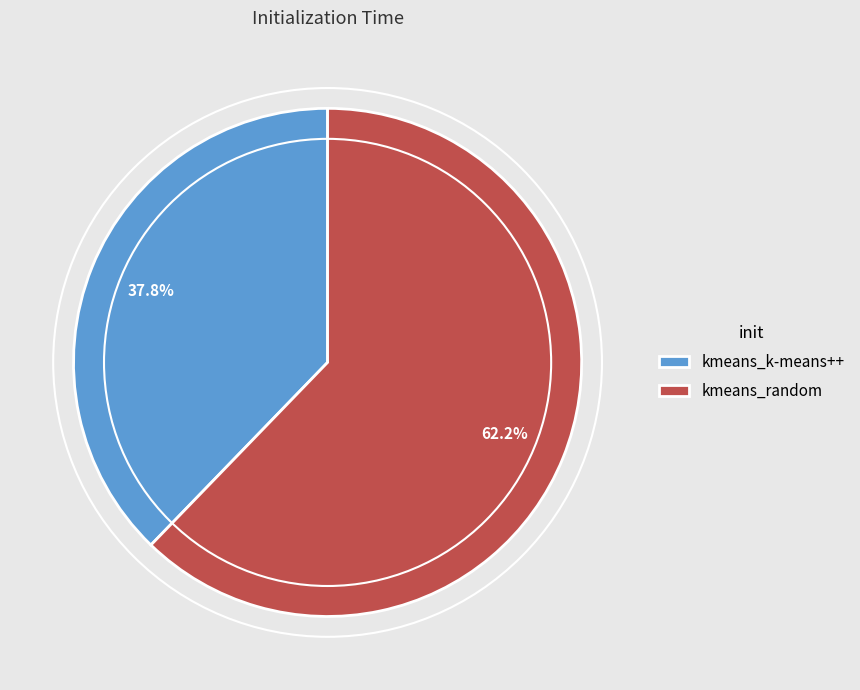

Rank the categories by value from lowest to highest.

kmeans_k-means++, kmeans_random